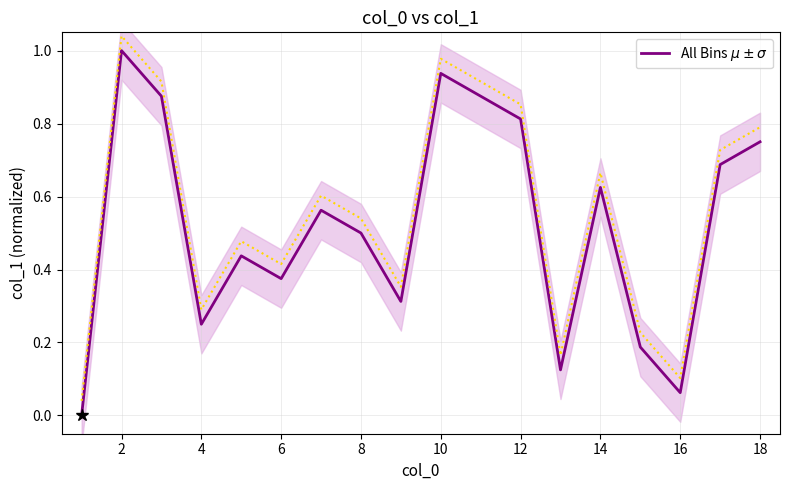

Is this an area chart (filled region under the line)?

No